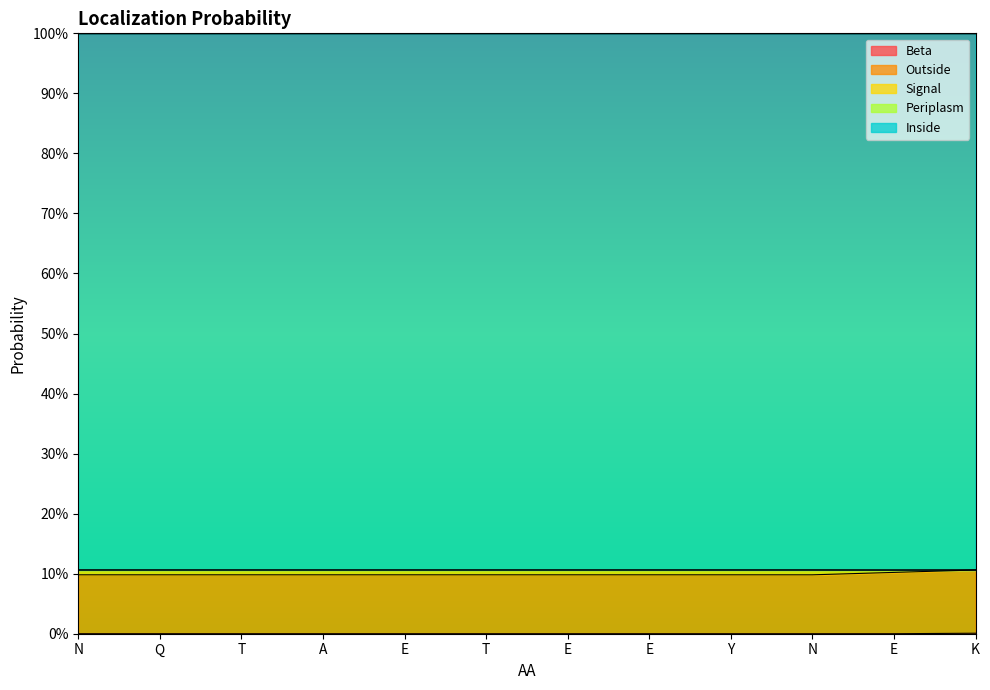

What is the label of the 3rd point from the right?

N